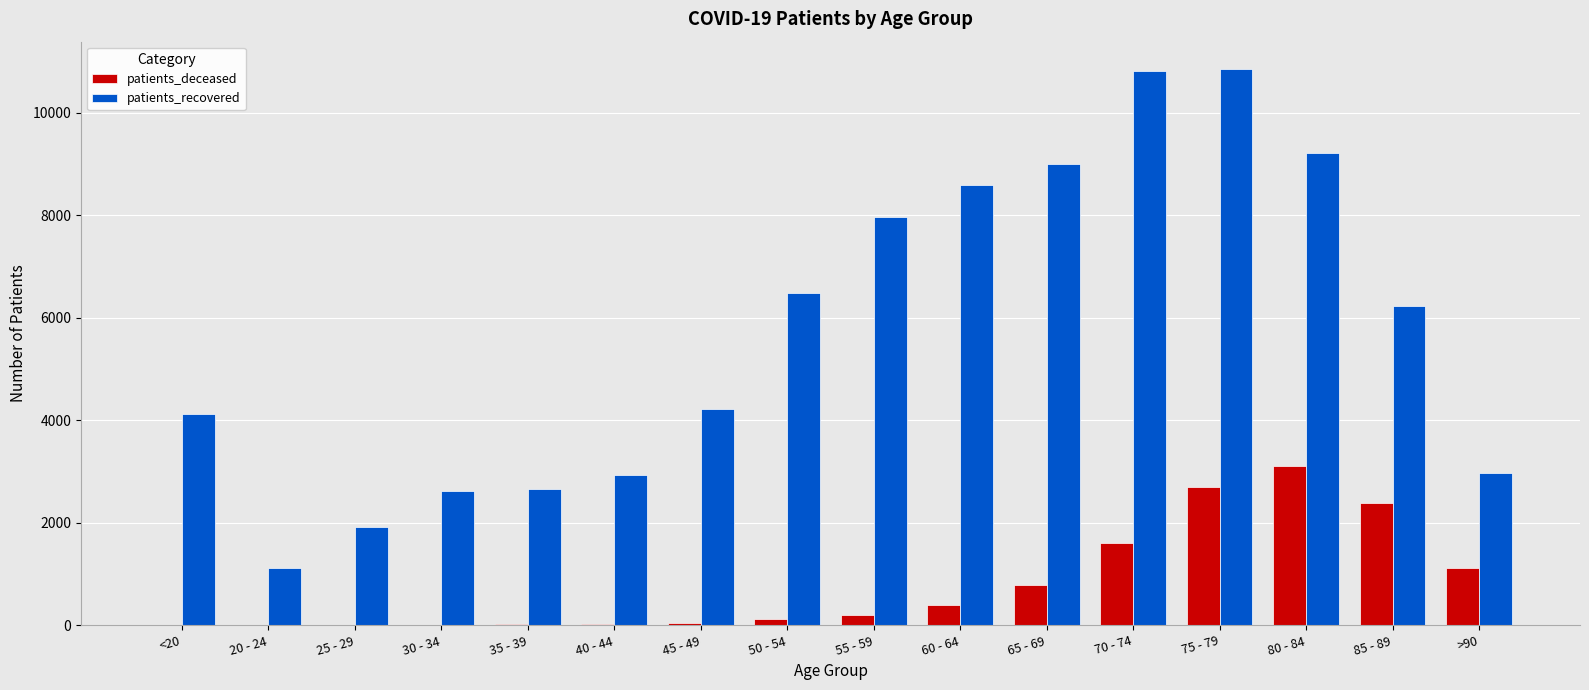

What is the maximum value shown in the chart?

10841